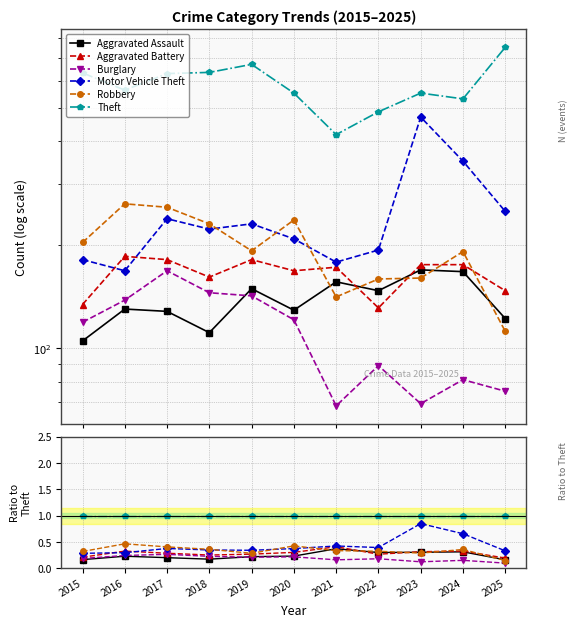

How many intersections are there between Aggravated Battery and Aggravated Assault?

2